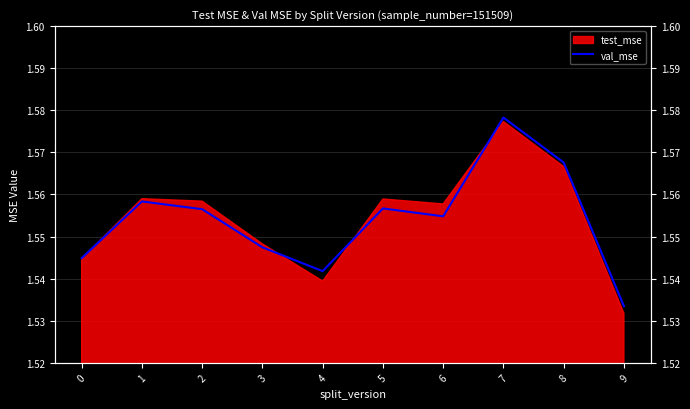

At which category does the chart reach its minimum across all series?

9